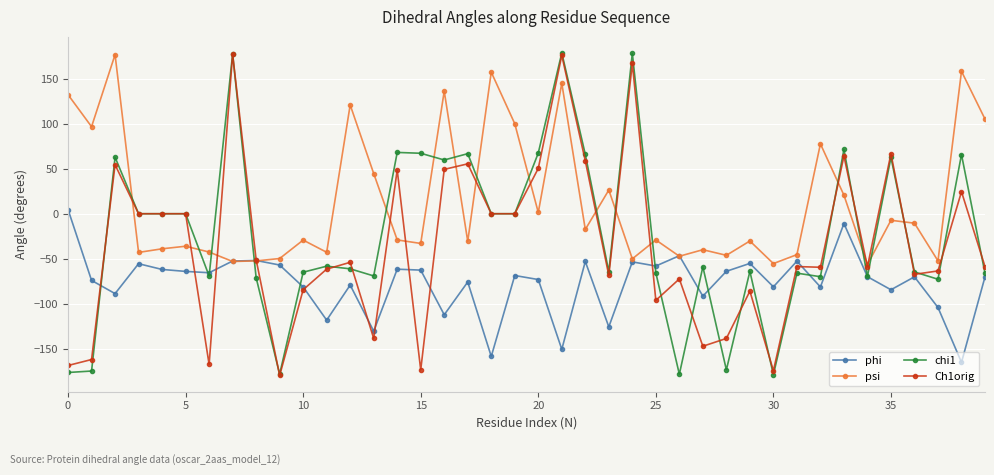

What are all the series names shown in the legend?

phi, psi, chi1, Ch1orig